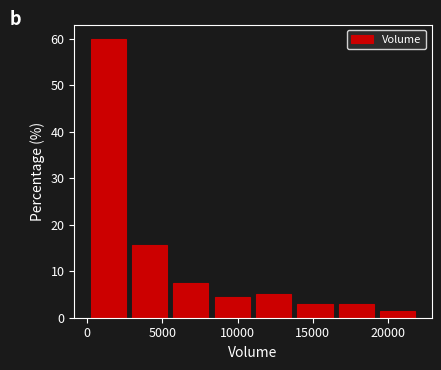

Reading left to right, list every bar in this chart as the range it spans on the x-axis followed by its height. Neither the bar edges nor the heights are printed on the chart, so give them approximately, as read against the axes.

0 to 3000: 60
3000 to 5500: 16
5500 to 8500: 7
8500 to 11000: 4
11000 to 14000: 5
14000 to 16500: 3
16500 to 19500: 3
19500 to 22000: 1